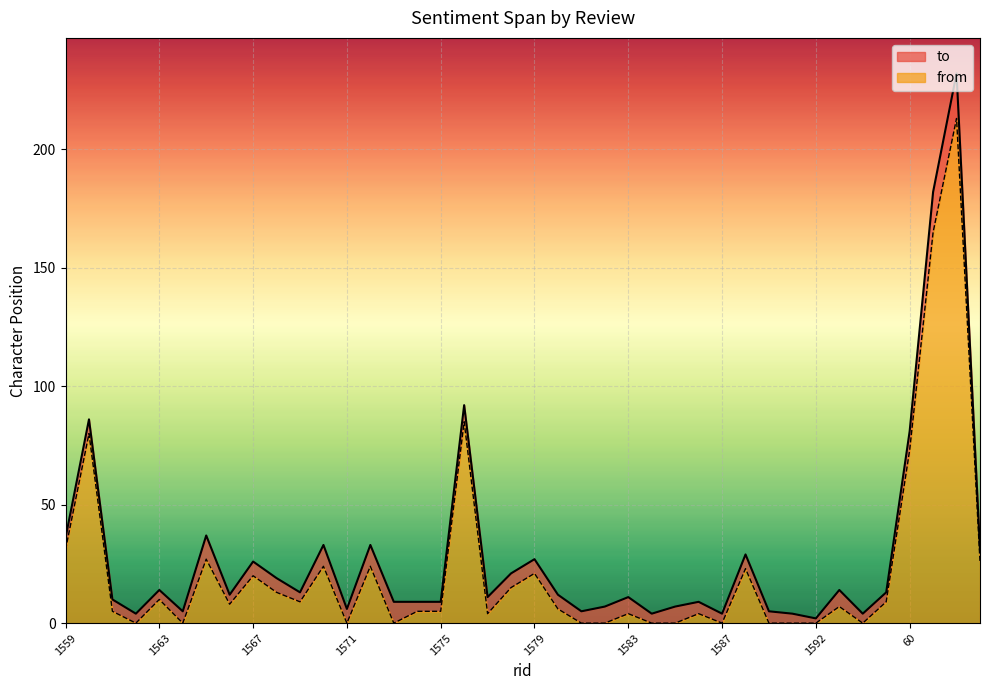

Is it true that to equals 21 at 1572?

False